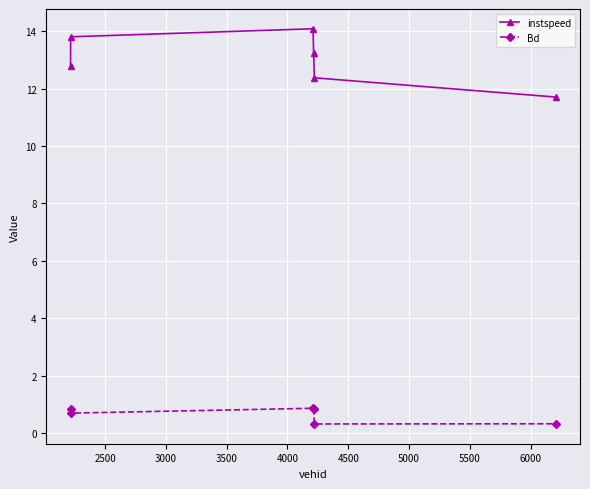

At how many categories does at least one series exceed 13?

3